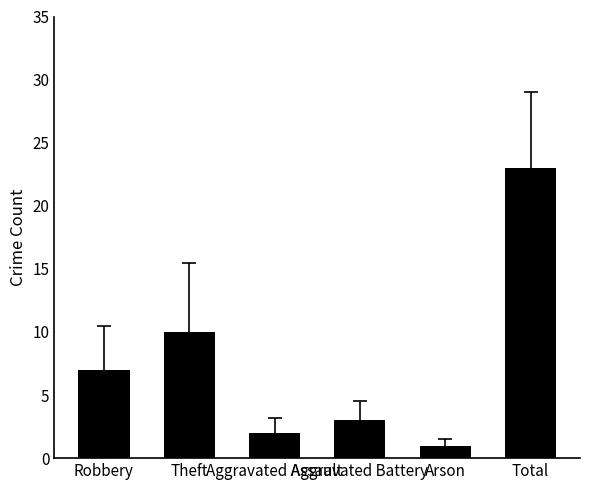

Reading left to right, list all the values displayed in this chart.

Robbery=7	Theft=10	Aggravated Assault=2	Aggravated Battery=3	Arson=1	Total=23